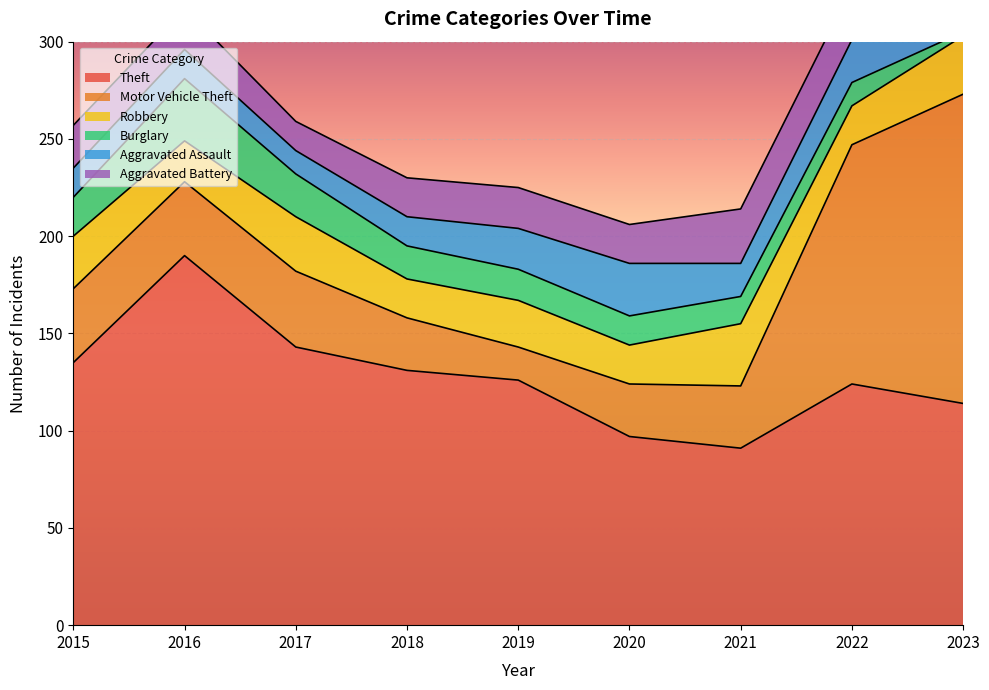

At which category does the chart reach its minimum across all series?

2023